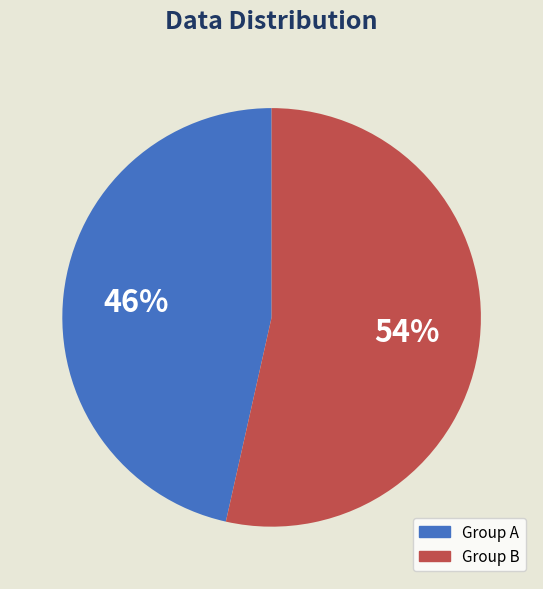

Is there a majority slice in this chart?

Yes